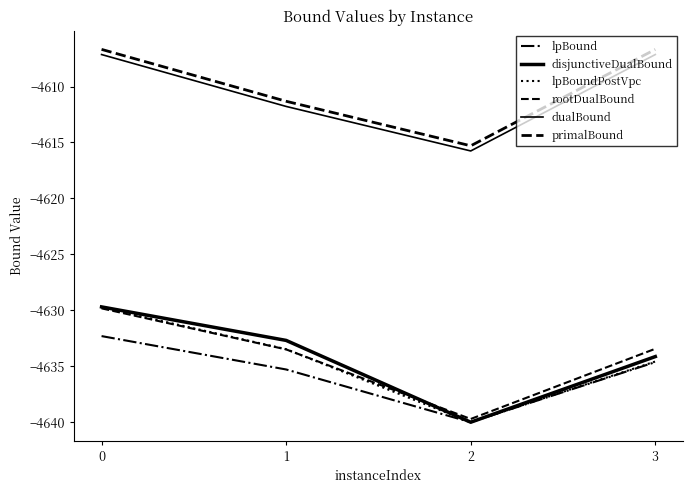

What is the average value of the lpBoundPostVpc series?

-4634.4